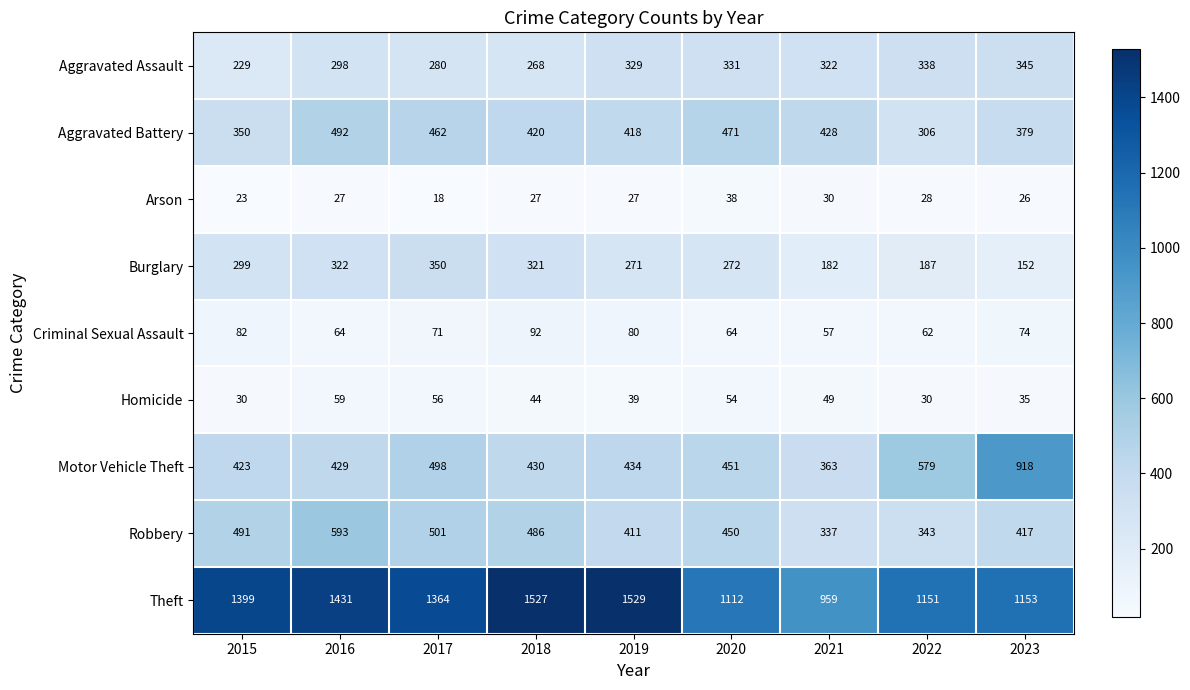

What is the minimum value for Motor Vehicle Theft?

363